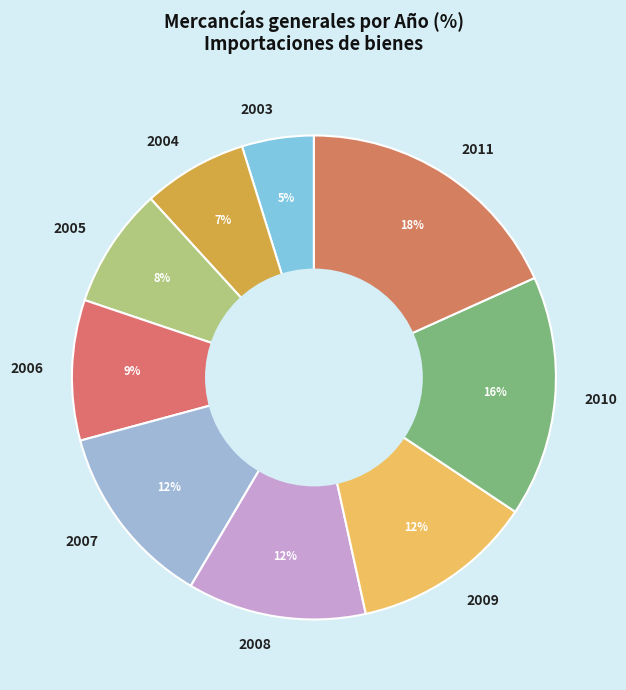

Which slice is the smallest?

2003